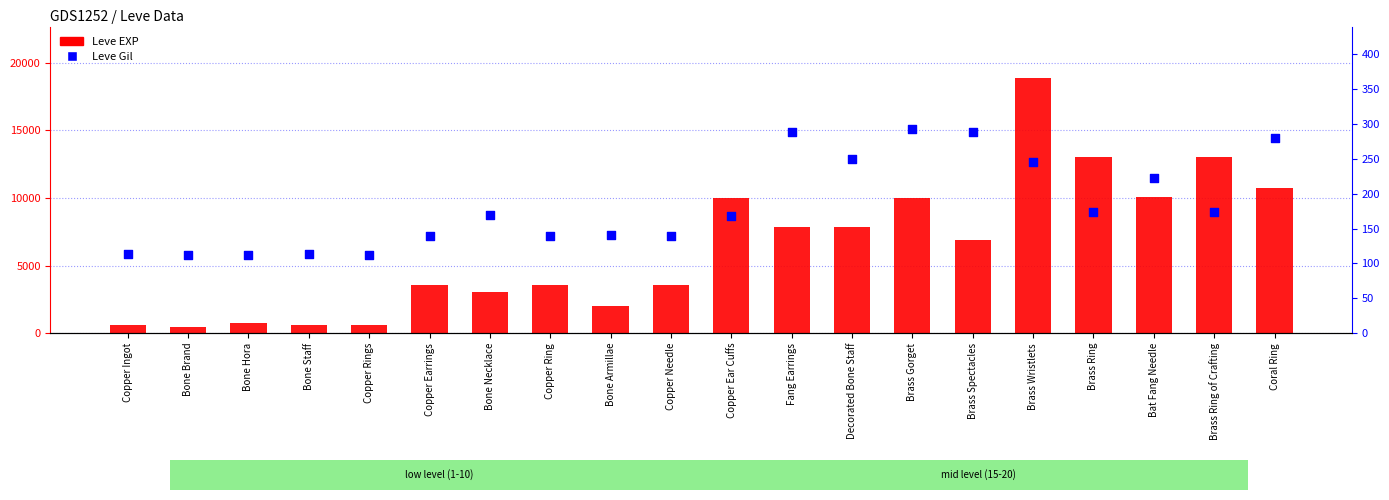

Which series has the largest Y range (max minus min)?

Leve EXP